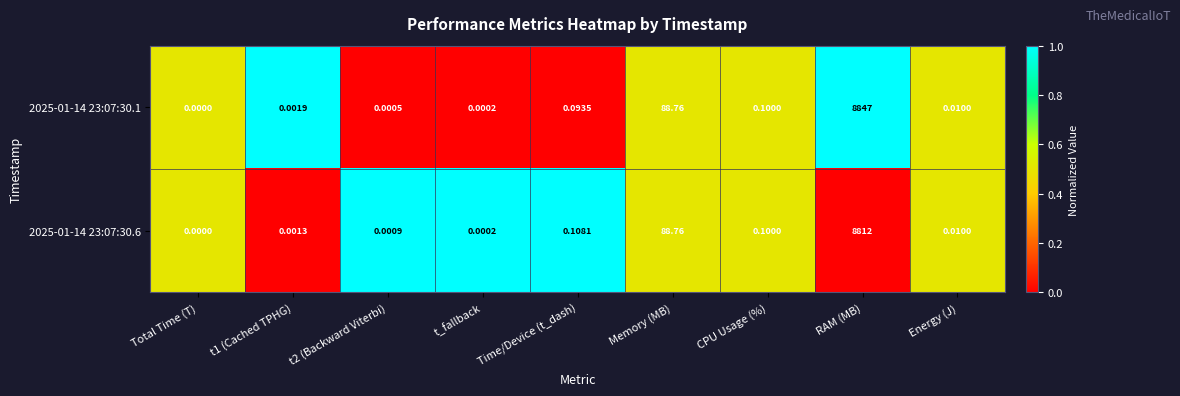

Which label corresponds to the largest value in the chart?

RAM (MB)